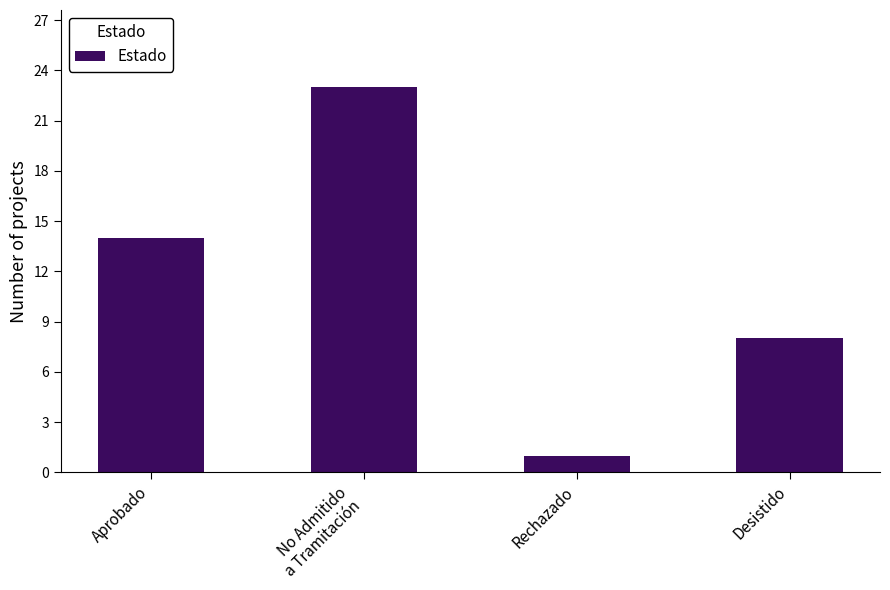

Which label corresponds to the smallest value in the chart?

Rechazado